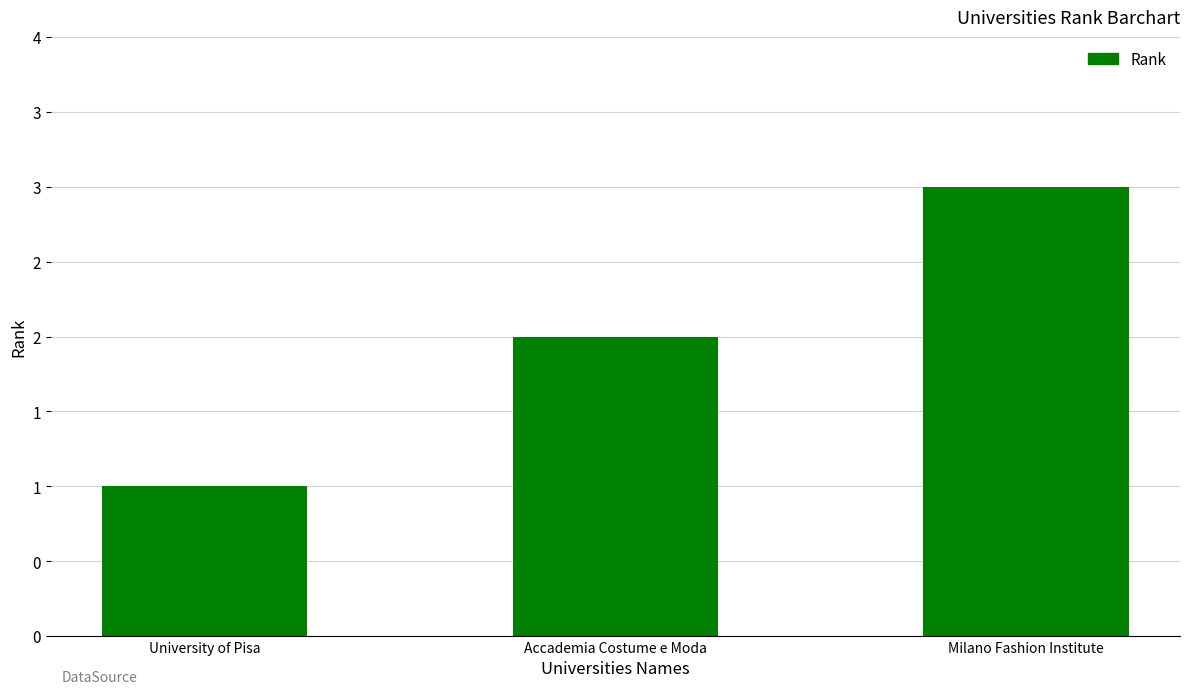

What is the change in value from University of Pisa to Accademia Costume e Moda?

+1